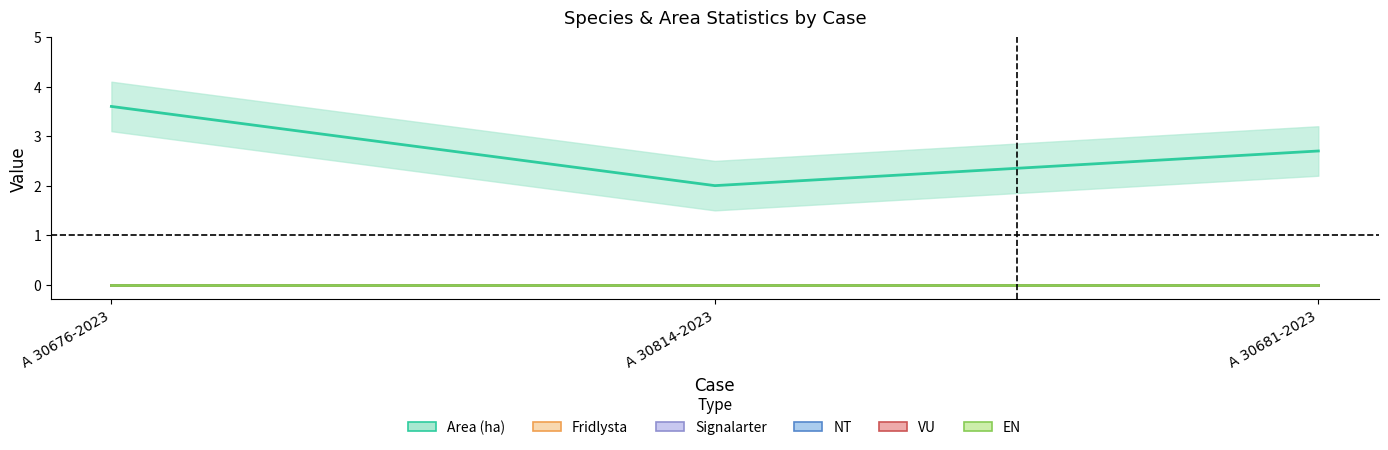

List the labels in order of NT_line value, smallest first.

A 30676-2023, A 30814-2023, A 30681-2023